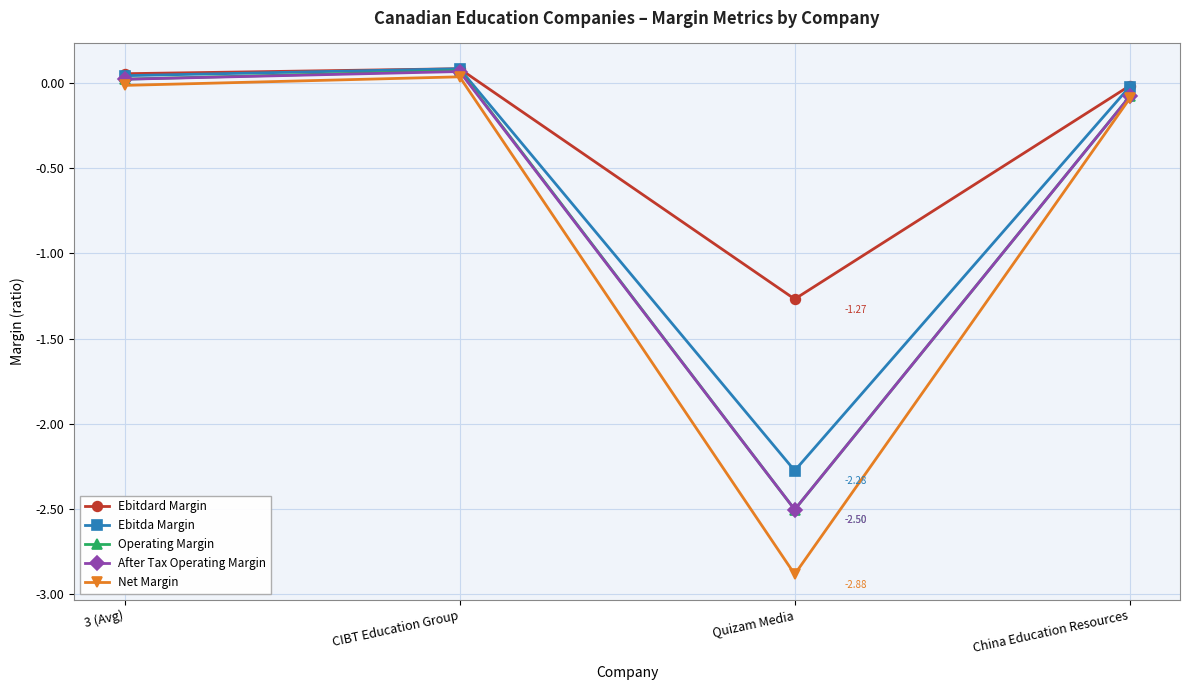

Where is the first local maximum for After Tax Operating Margin?

CIBT Education Group